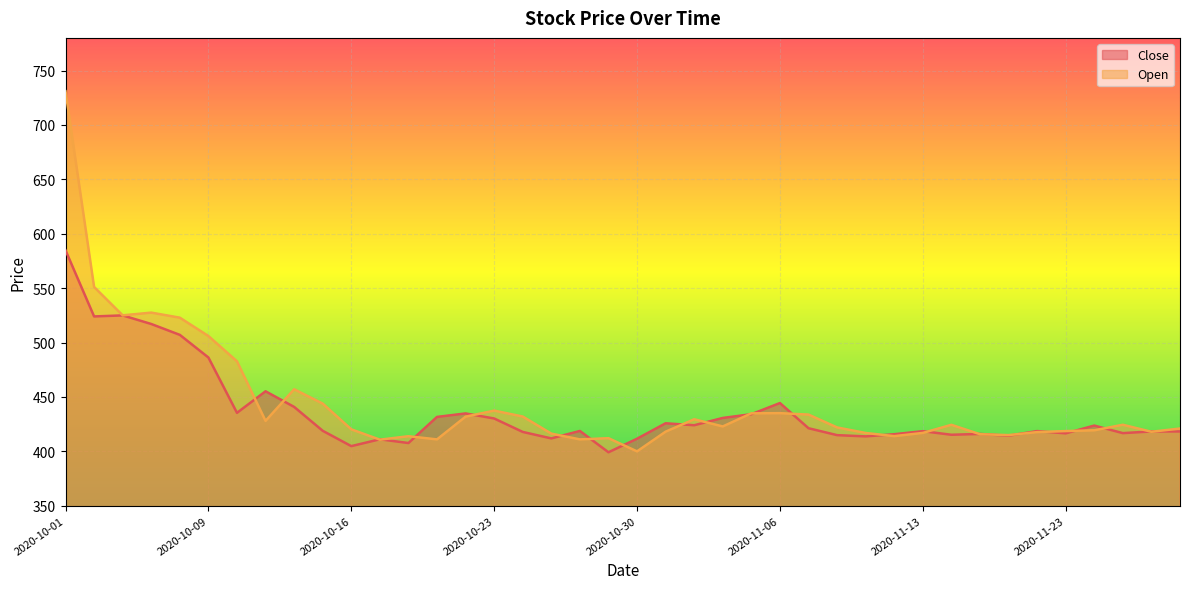

Where is the first local maximum for Open?

2020-10-07